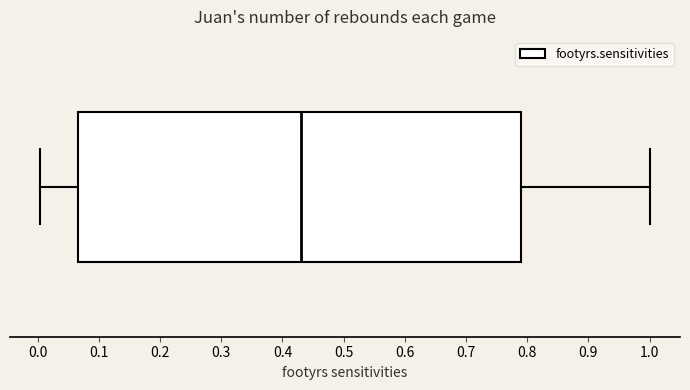

Read this box plot against the x-axis: the position of the median line, the range covered by the box, and the ends of both whiskers. The values are not printed on the chart, so give them approximately, as read against the axis.

median 0.43, box 0.07 to 0.79, whiskers 0.00 to 1.00